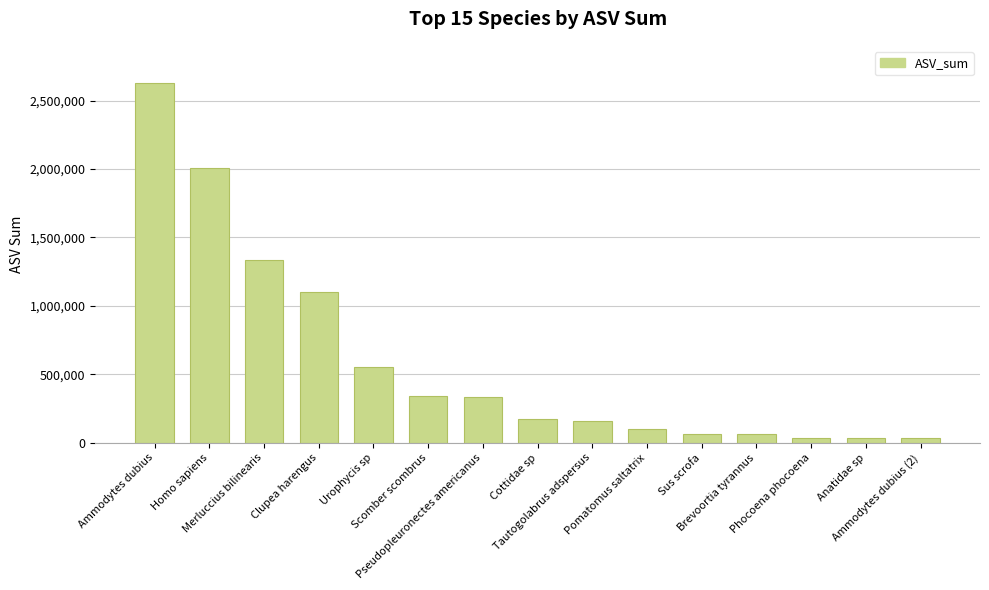

What is the maximum value shown in the chart?

2627795